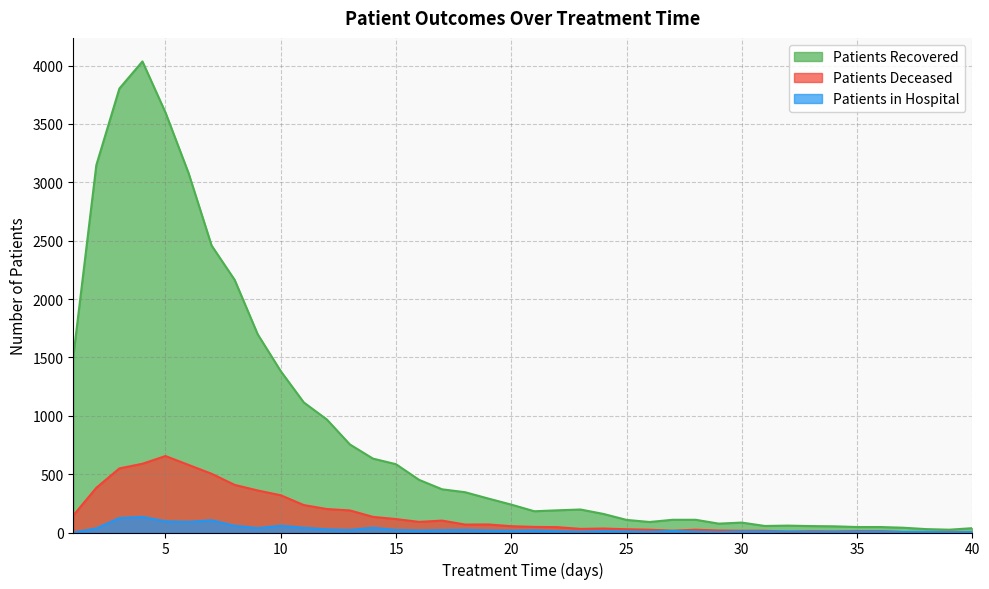

How many lines are shown in the chart?

3